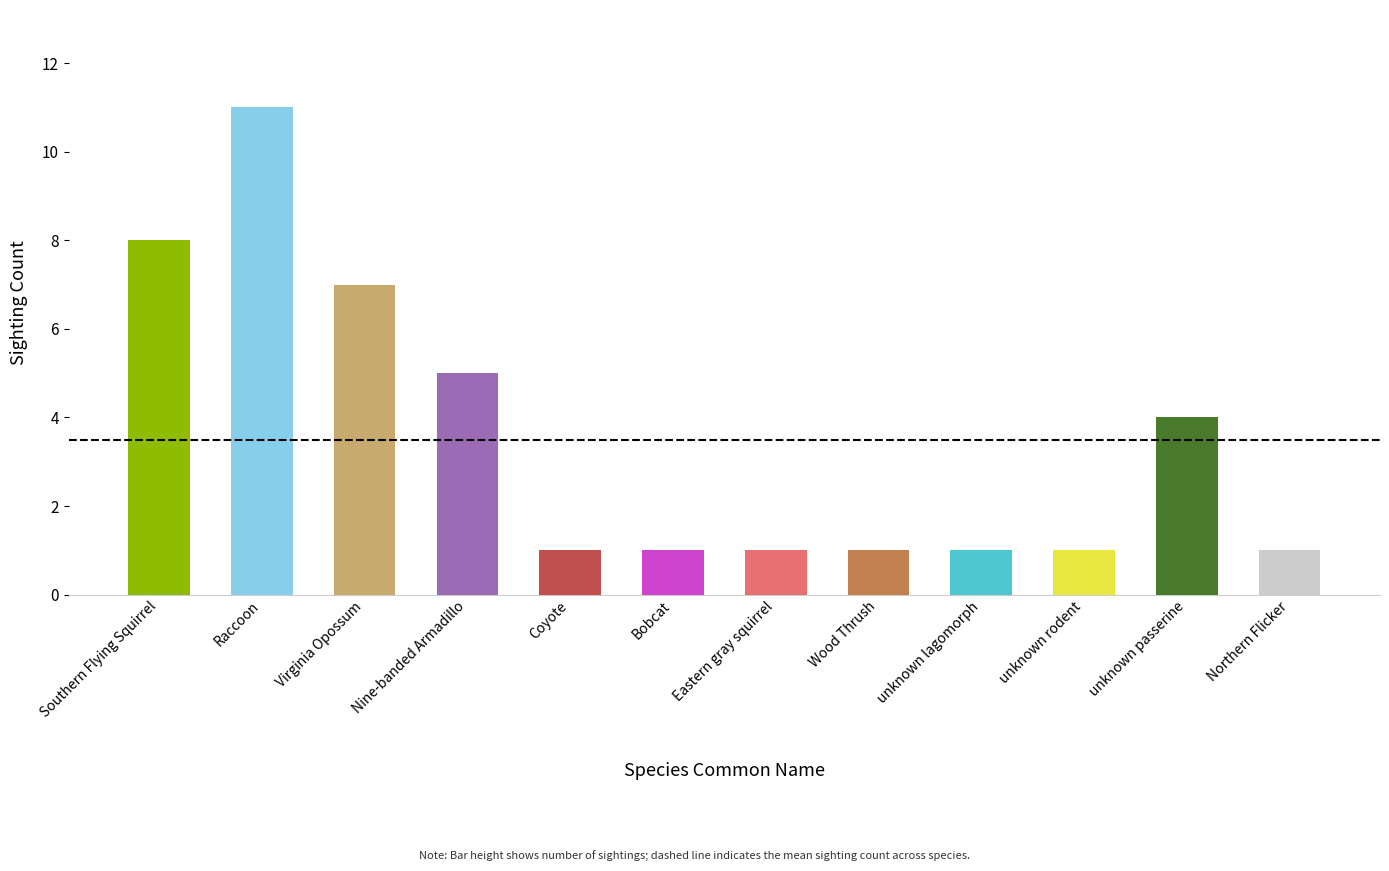

Reading right to left, extract all data points from this chart.

Northern Flicker=1	unknown passerine=4	unknown rodent=1	unknown lagomorph=1	Wood Thrush=1	Eastern gray squirrel=1	Bobcat=1	Coyote=1	Nine-banded Armadillo=5	Virginia Opossum=7	Raccoon=11	Southern Flying Squirrel=8